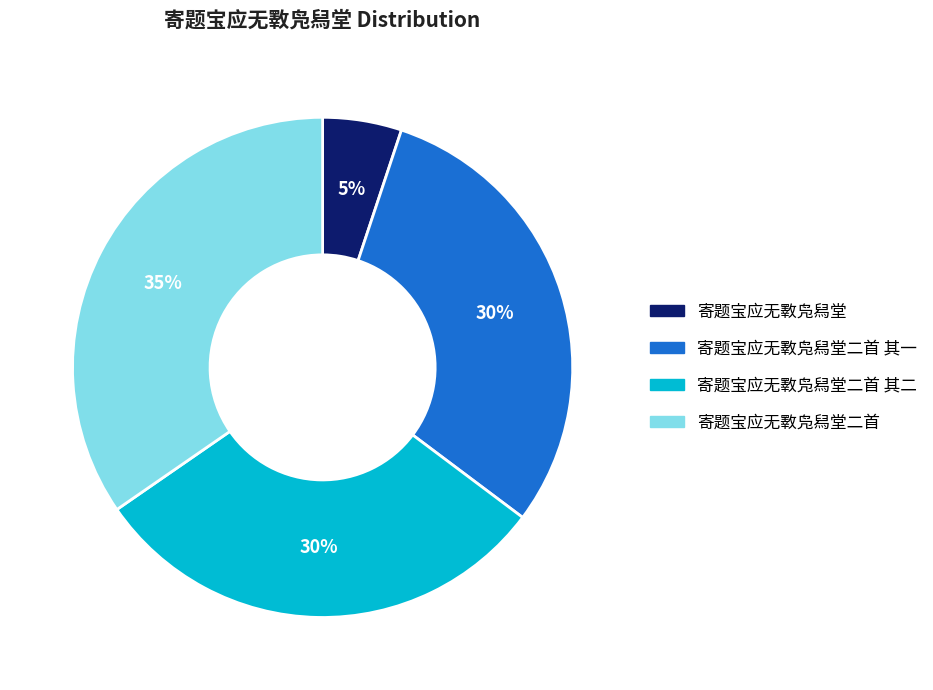

Is there any slice that represents more than half of the pie?

No